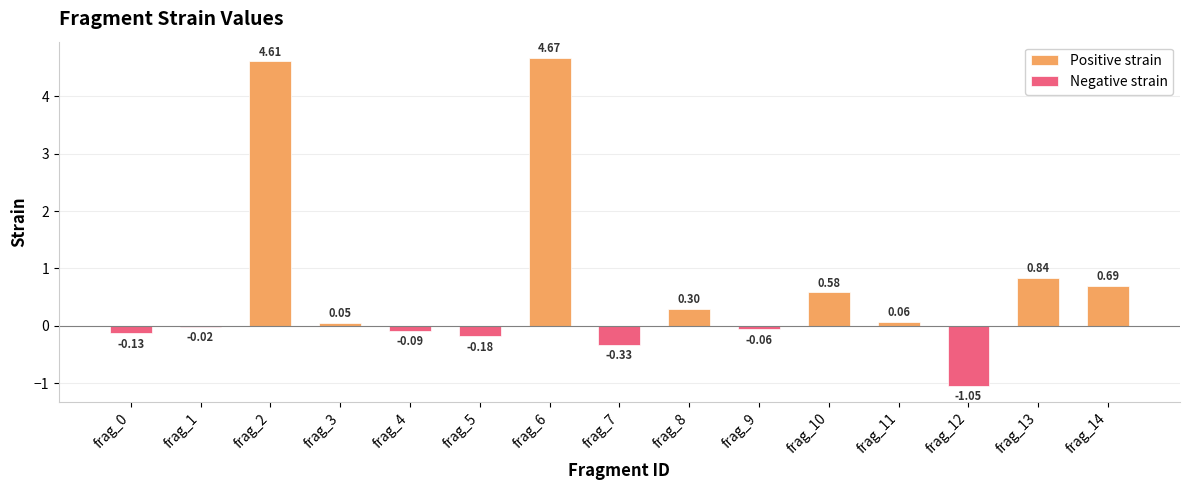

At which category is the sum across all series the highest?

frag_6